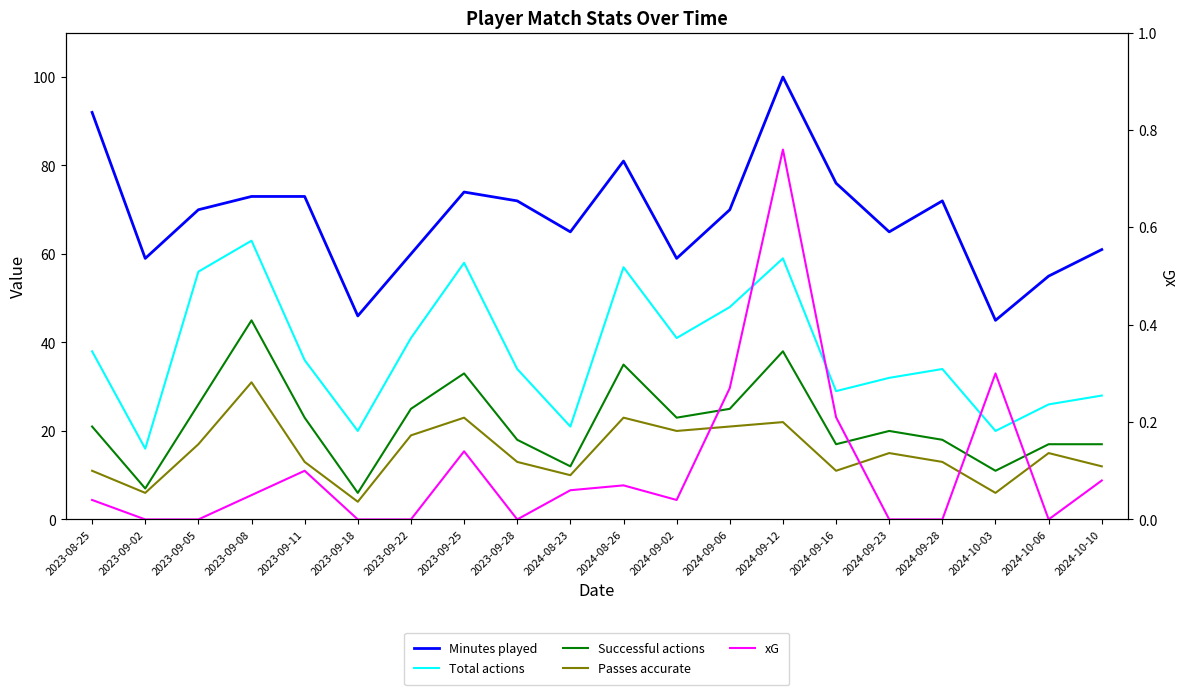

The value of Passes accurate at 2023-09-08 is 41.3. True or false?

False